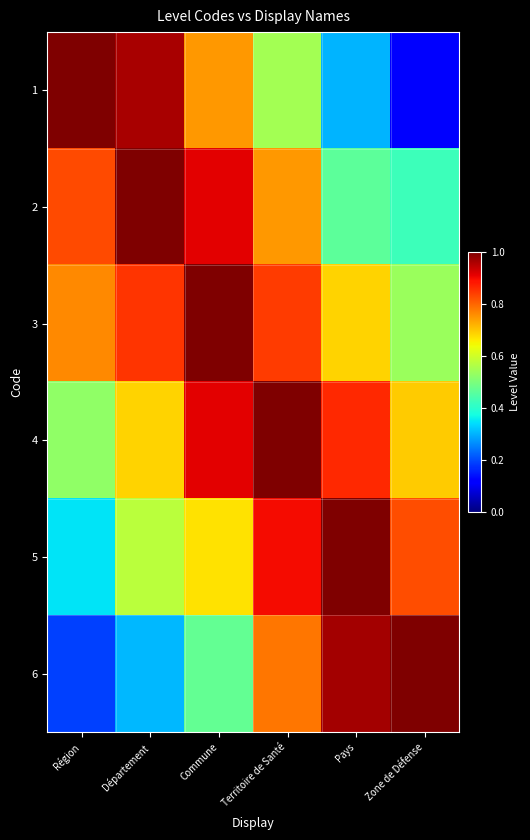

At which category does the chart reach its minimum across all series?

Zone de Défense